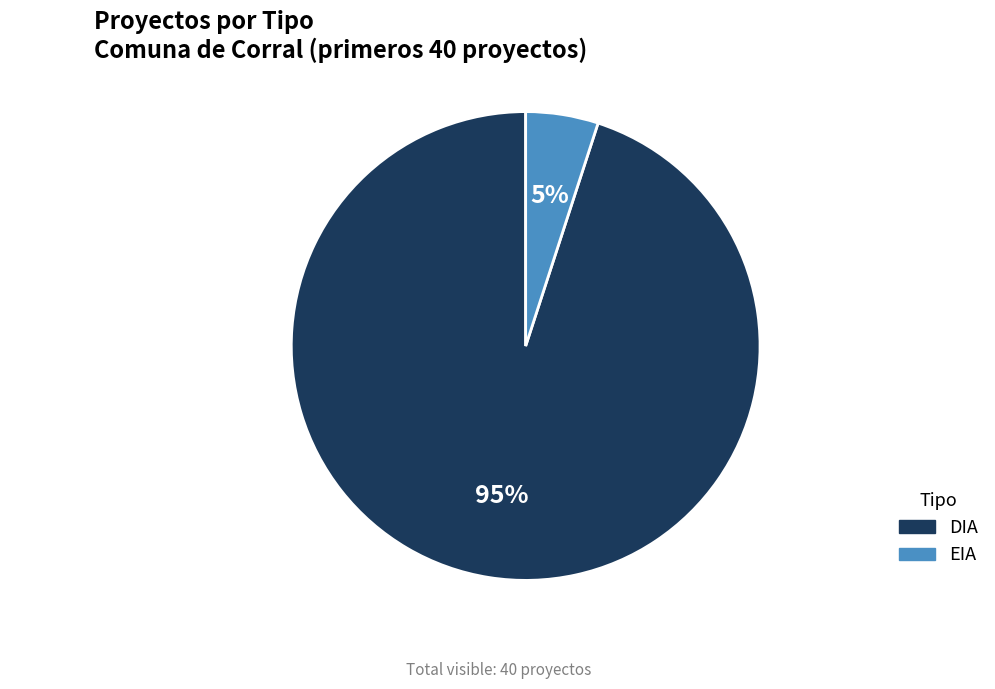

To the nearest percent, what is the difference between the largest and smallest slice percentages?

90%